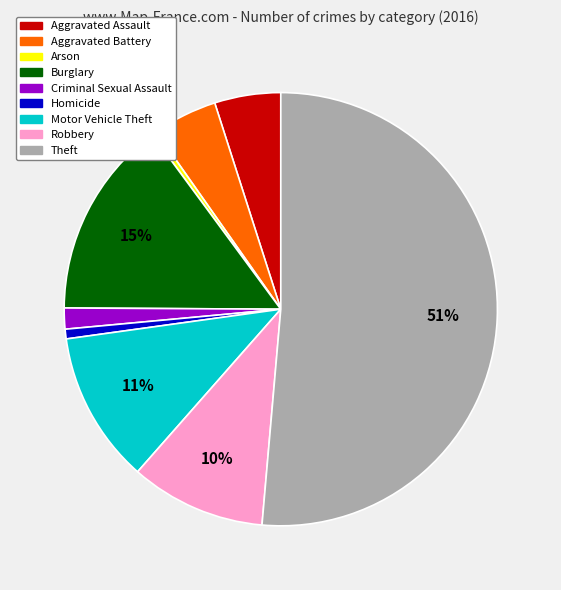

Between Robbery and Burglary, which is larger?

Burglary